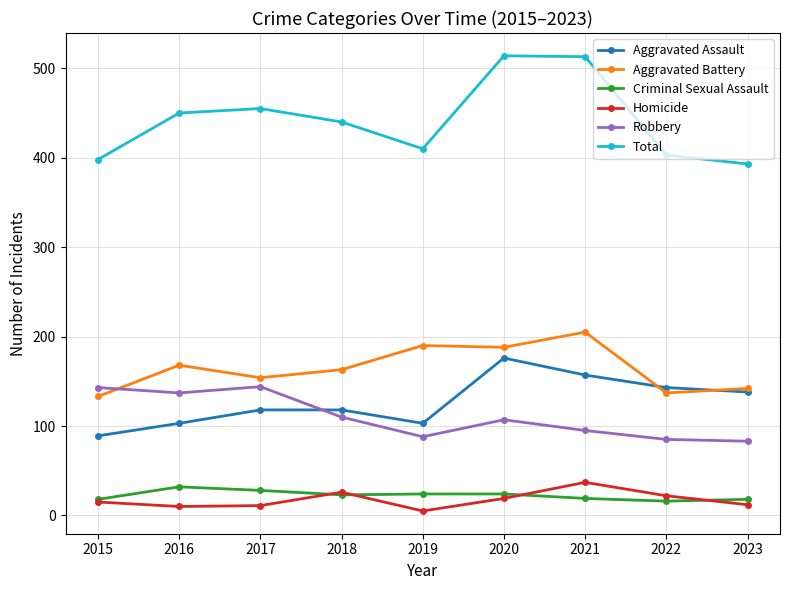

What is the difference between the second highest and second lowest values in the Aggravated Assault series?

54